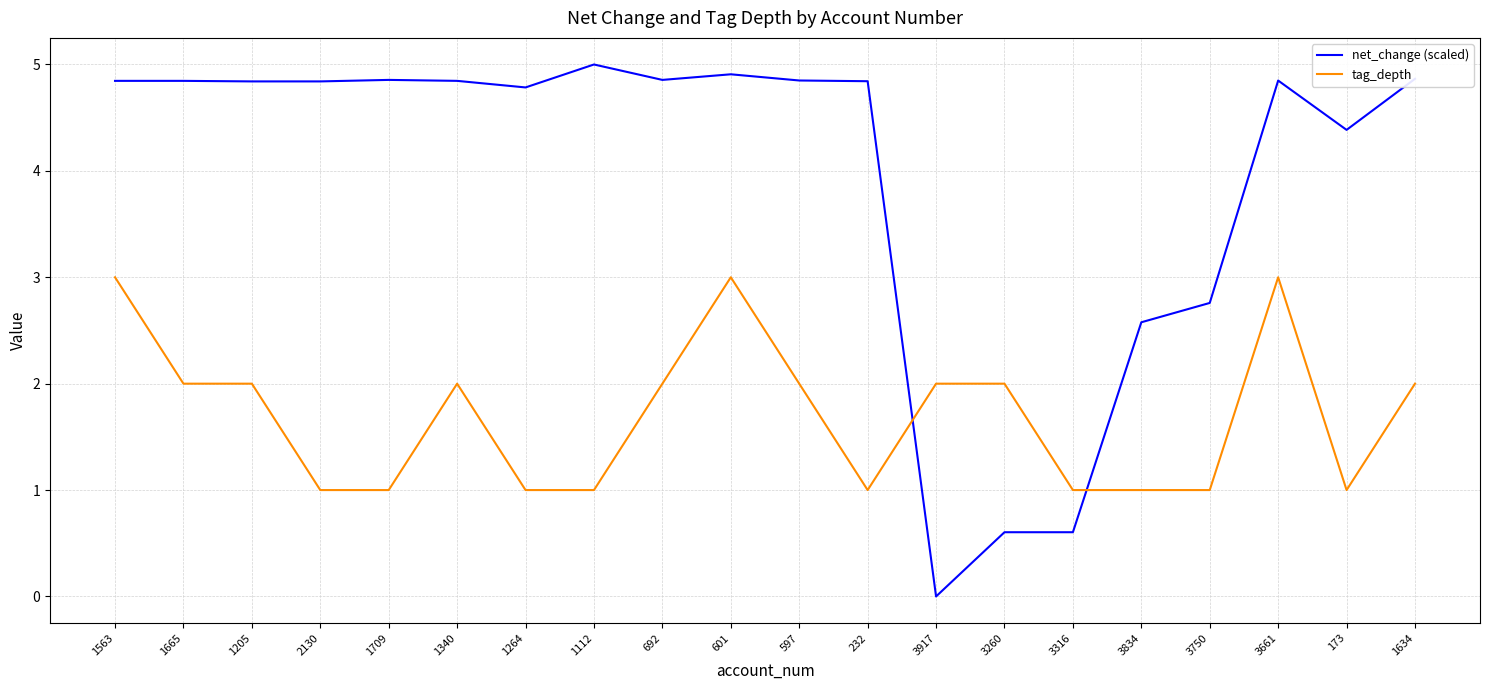

Is this an area chart (filled region under the line)?

No